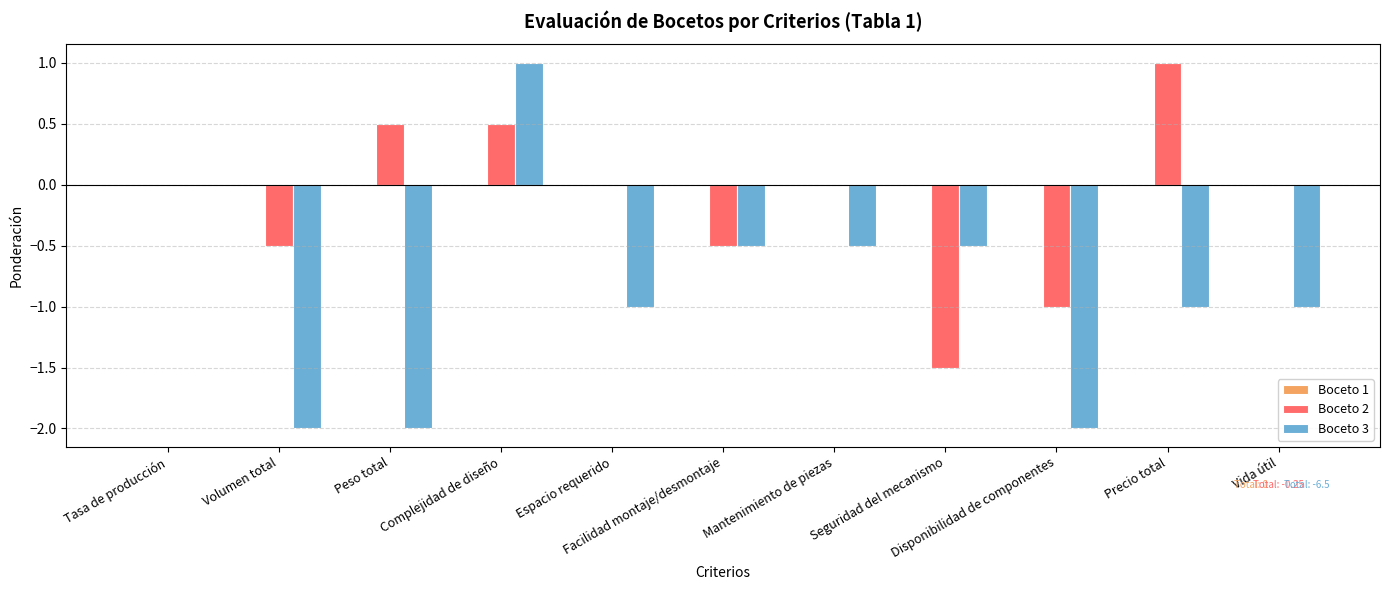

Which series has the widest spread of values?

Boceto 3